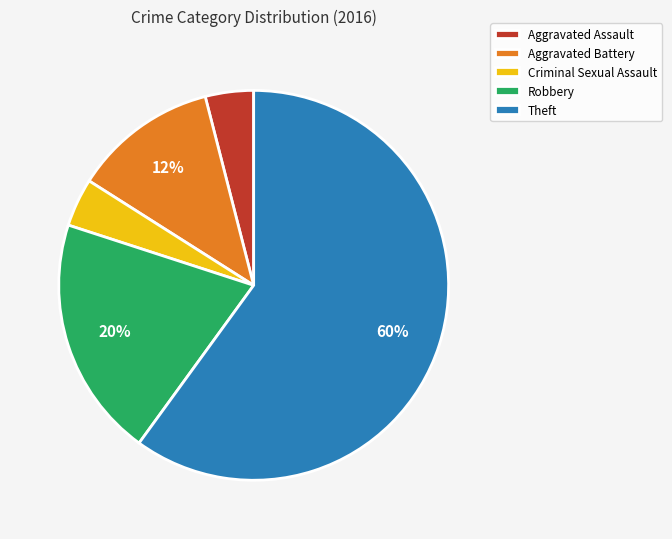

Does Aggravated Battery account for over 50% of the chart?

No